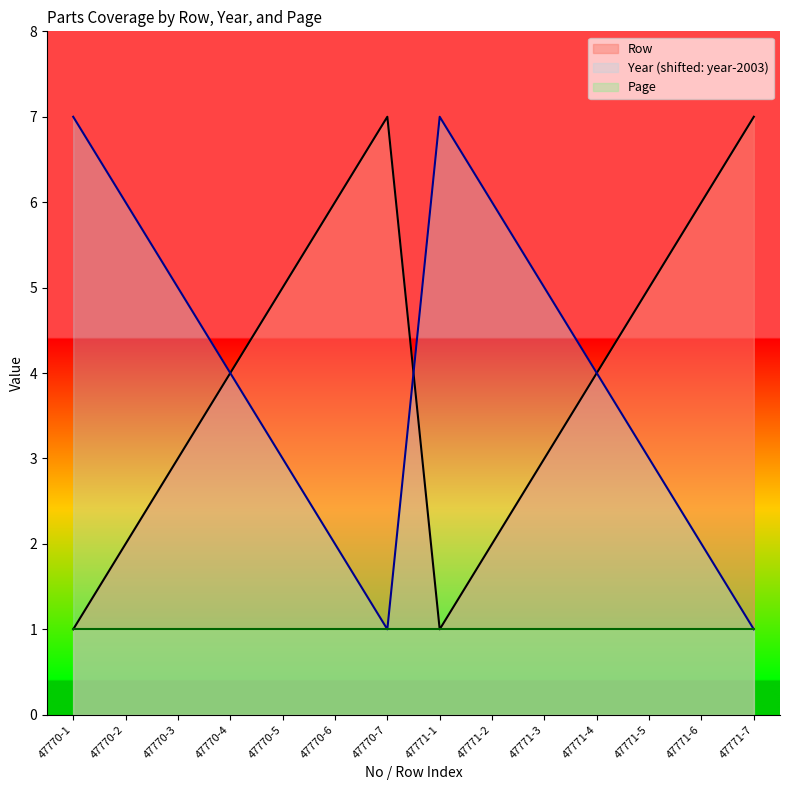

Does the chart display data point markers on the line(s)?

No